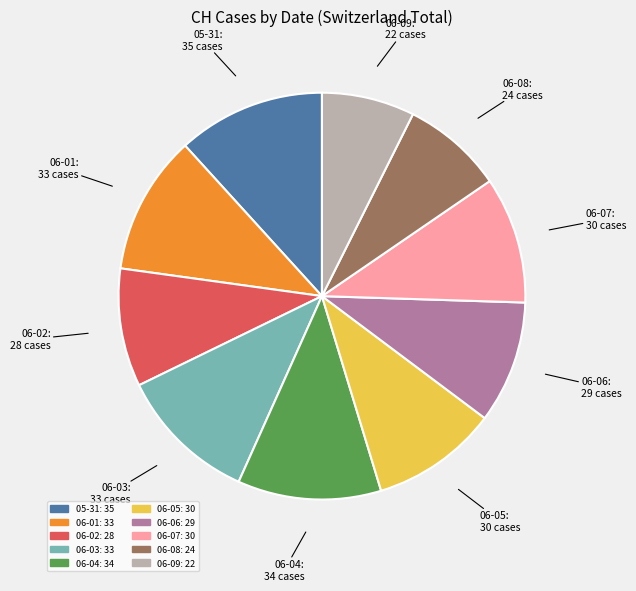

Does any single category account for the majority?

No